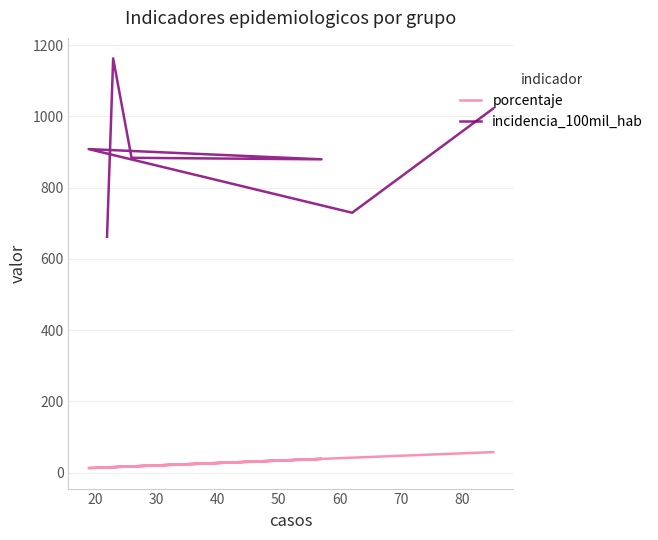

How many lines are shown in the chart?

2